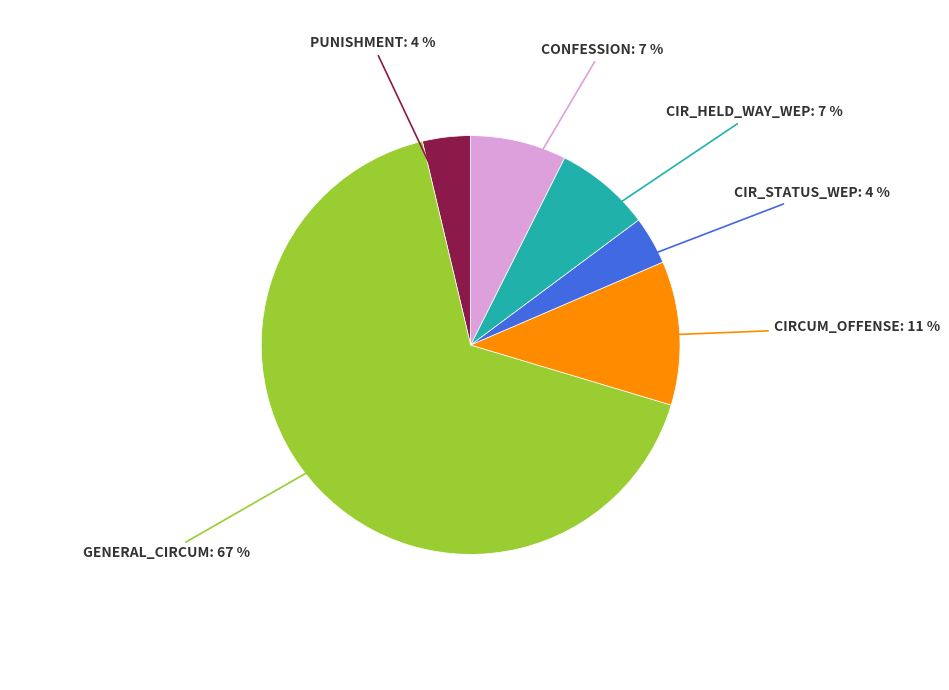

To the nearest percent, what is the difference between the largest and smallest slice percentages?

63%